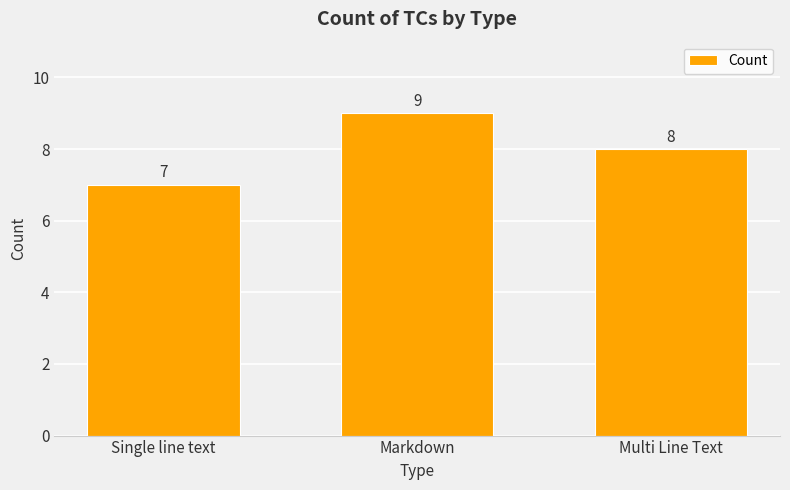

What is the label of the 3rd bar from the left?

Multi Line Text